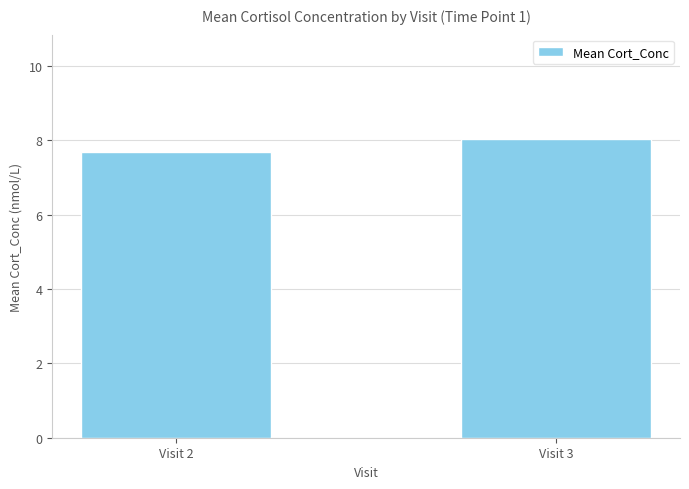

List the labels in order of value, largest first.

Visit 3, Visit 2